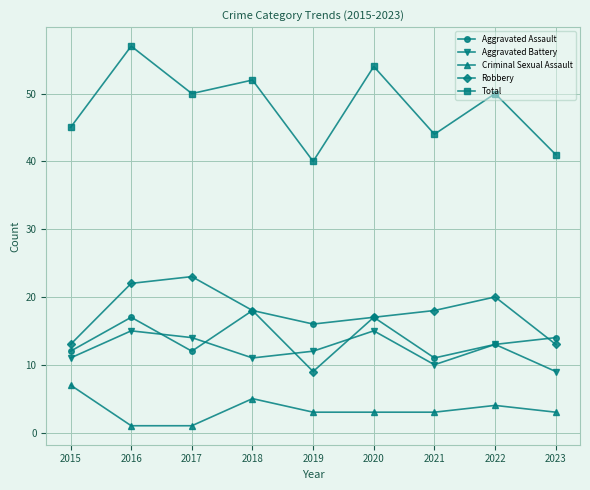

Which category has the highest value across all series?

2016